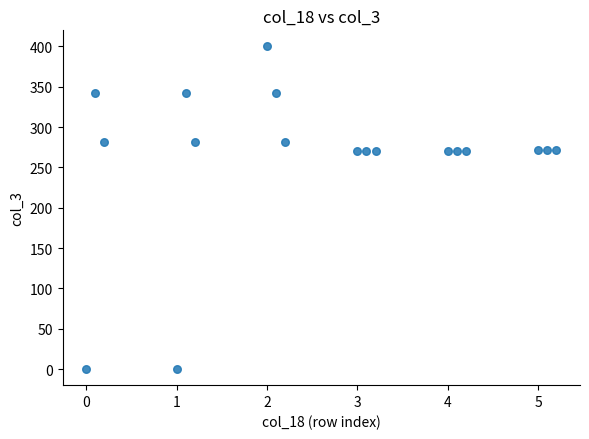

What is the range of Y values (max minus min)?

400.0